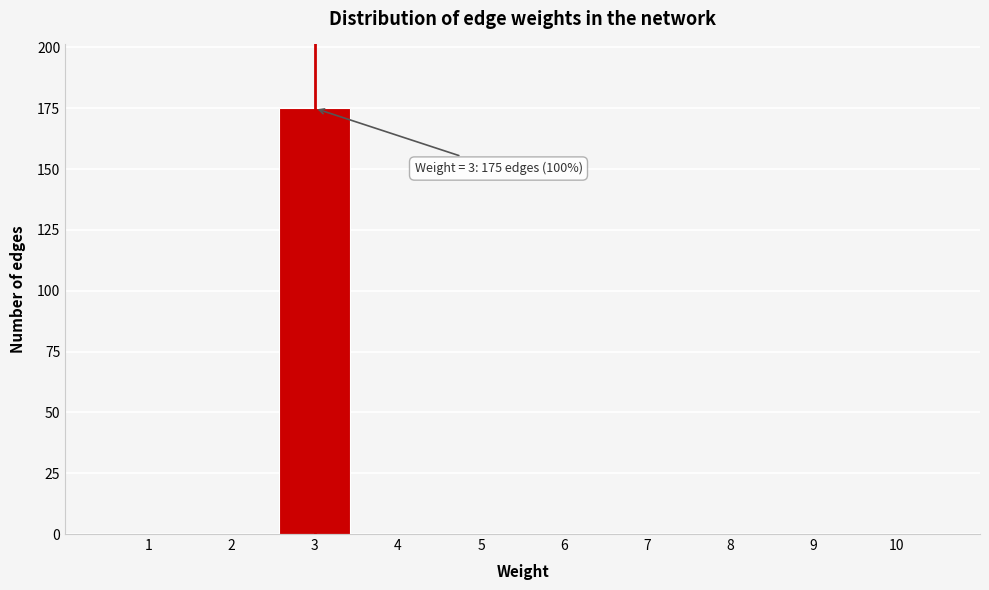

Over which range of the x-axis is the bar tallest?

2.5 to 3.5